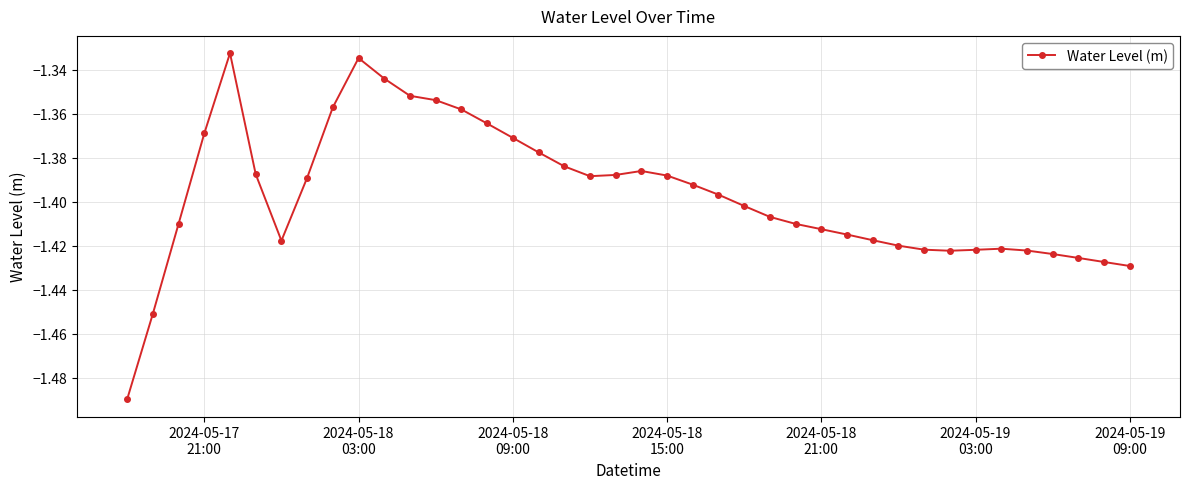

What is the sum of all values?

-55.9